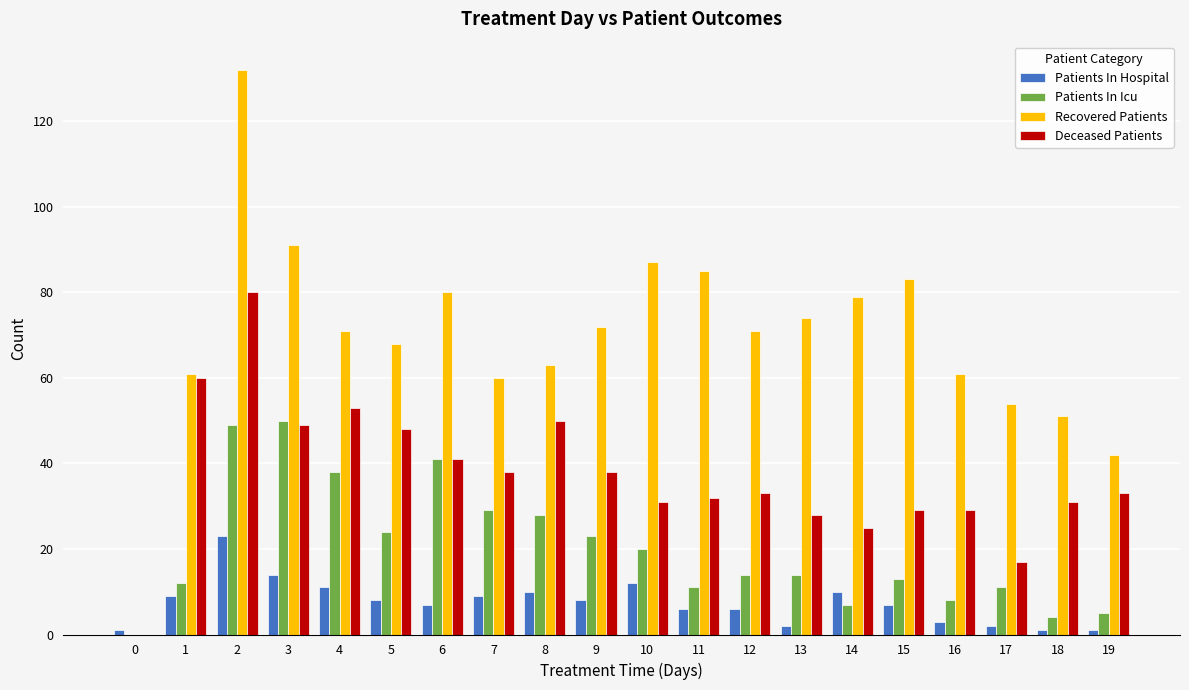

True or false: Recovered Patients has a value of 14 at 7.

False